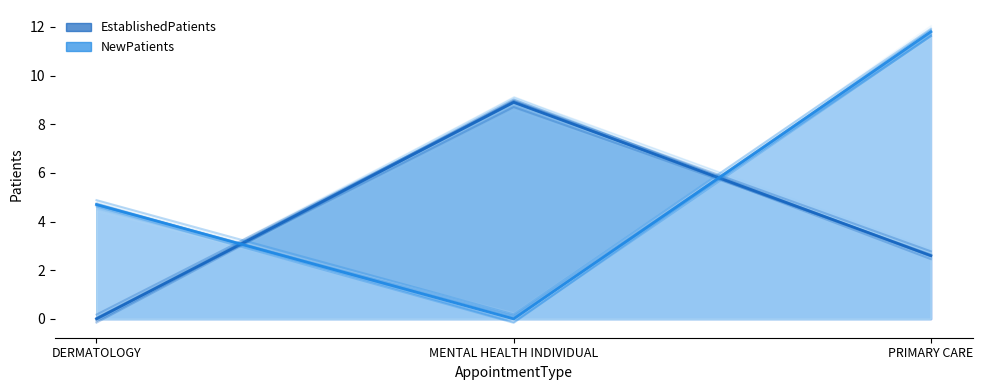

Reading left to right, list all the values displayed in this chart.

EstablishedPatients: 0.0	8.9	2.6
NewPatients: 4.7	0.0	11.8